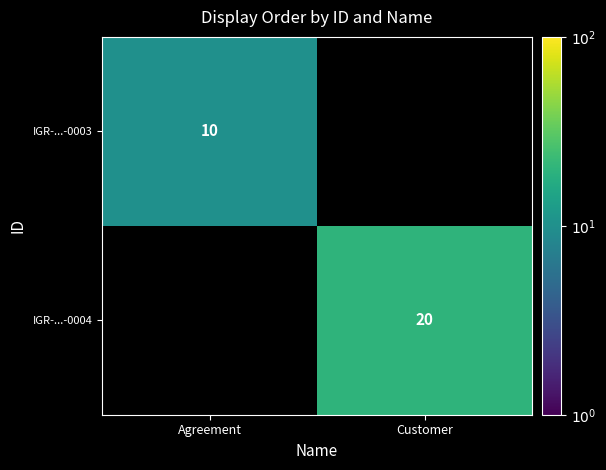

The IGR-...-0004 series shows 5 at Customer. True or false?

False